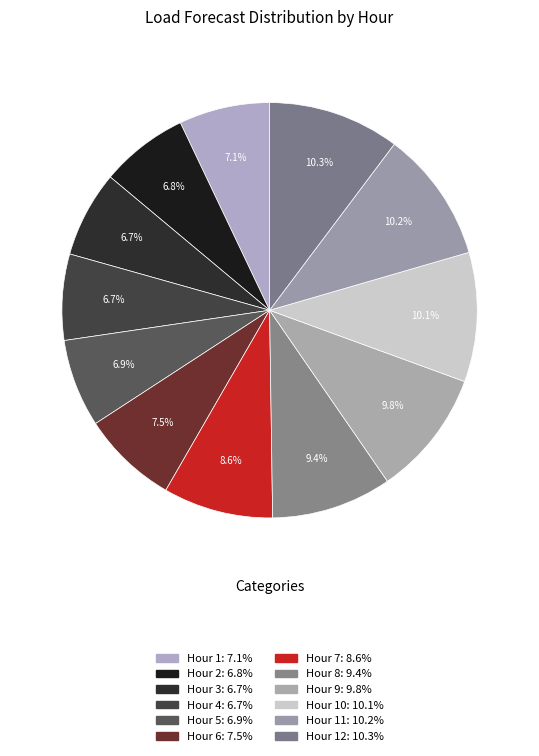

Is there any slice that represents more than half of the pie?

No